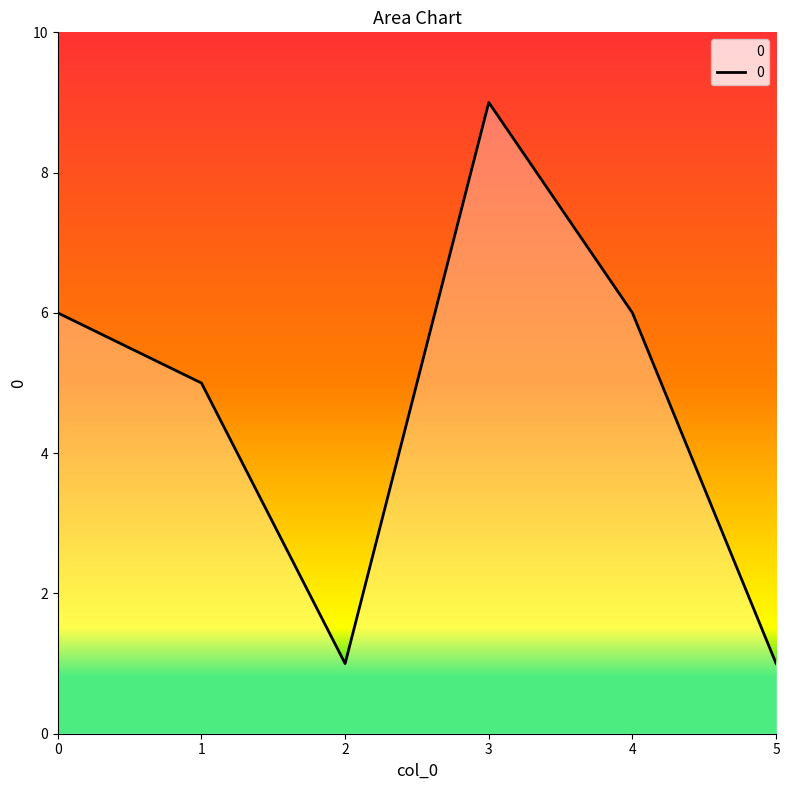

Approximately how many times larger is the value at 2 compared to 1?

0.2